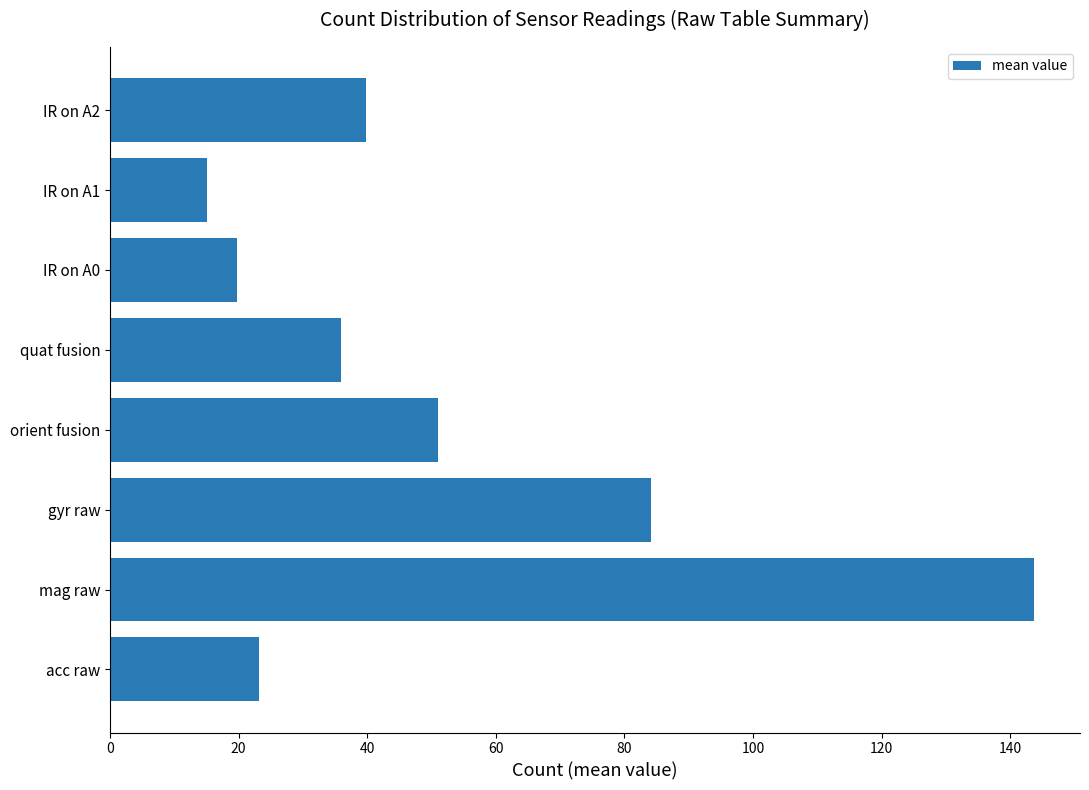

Count the number of categories in the chart.

8